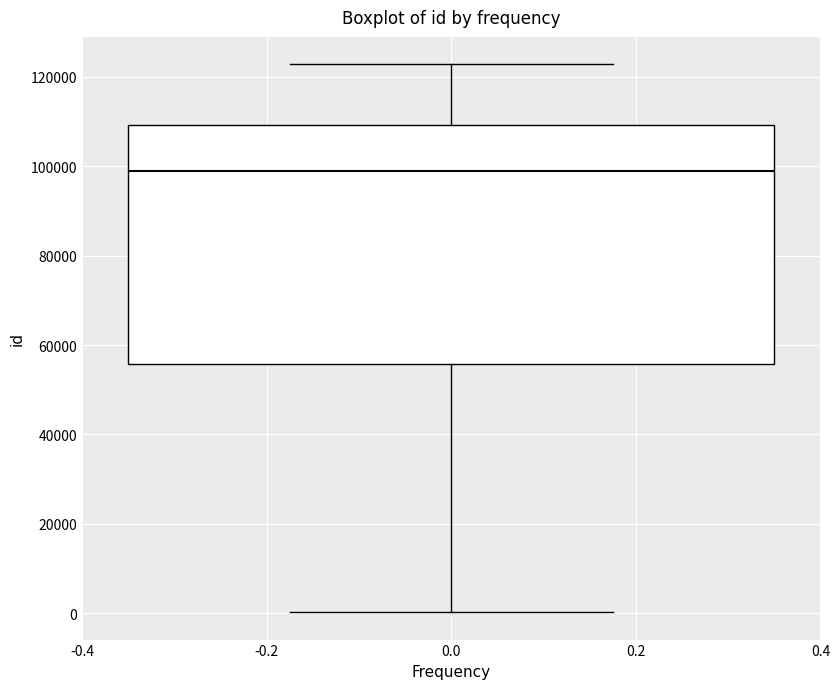

Transcribe this box plot: give where the median line is, the range the box spans, and where the two whiskers end, as read against the y-axis. The values are not printed on the chart, so give them approximately, as read against the axis.

median 98000, box 56000 to 110000, whiskers 0 to 122000